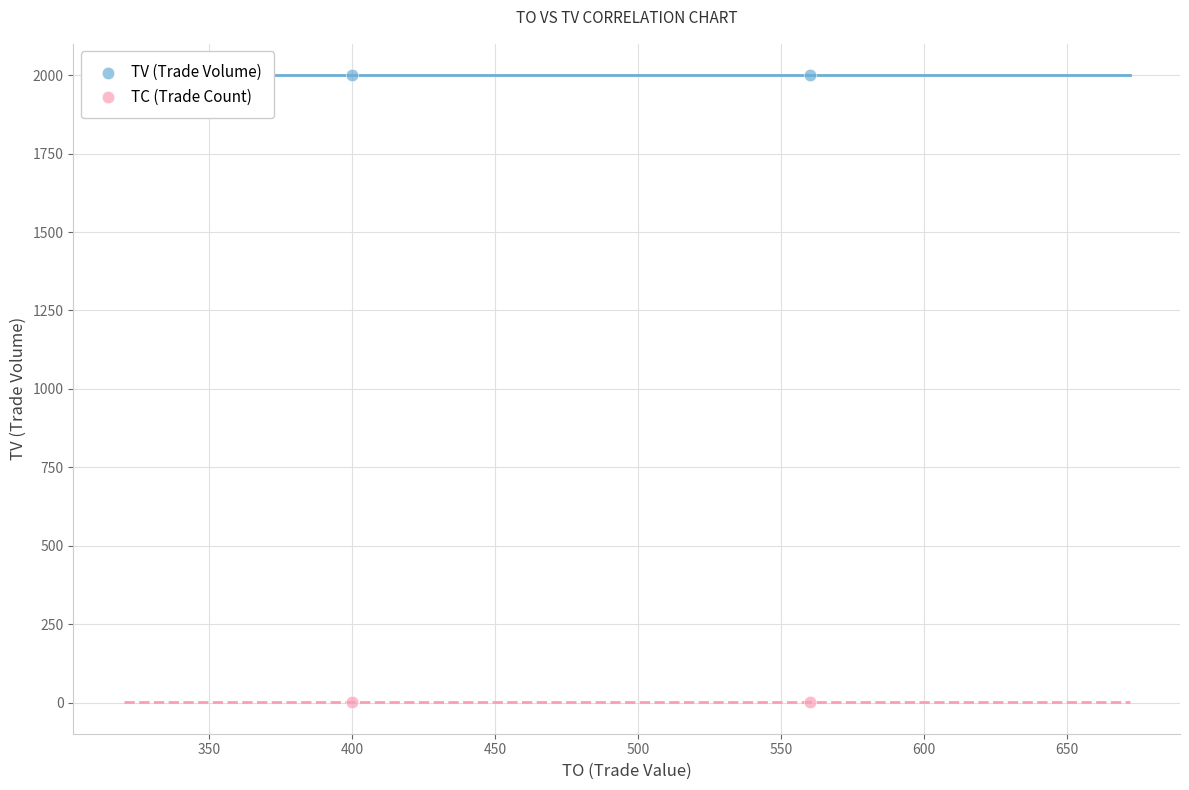

List the coordinates of all points in the TC (Trade Count) series as (Y, X) pairs, reading left to right.

(1, 400)  (1, 560)